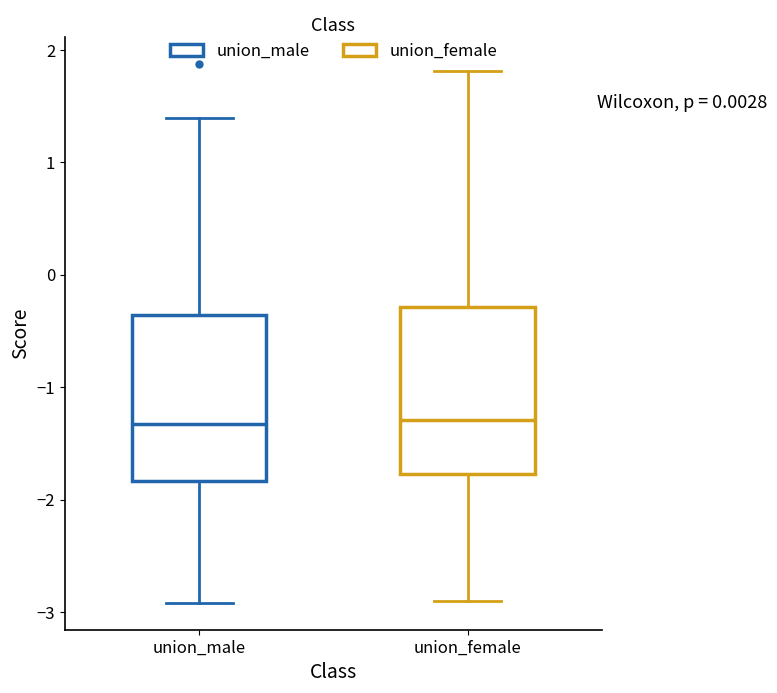

Reading left to right, read every box against the y-axis: the position of its median line, the range the box covers, and the ends of its whiskers. The values are not printed on the chart, so give them approximately, as read against the axis.

union_male: median -1.3, box -1.8 to -0.4, whiskers -2.9 to 1.4
union_female: median -1.3, box -1.8 to -0.3, whiskers -2.9 to 1.8